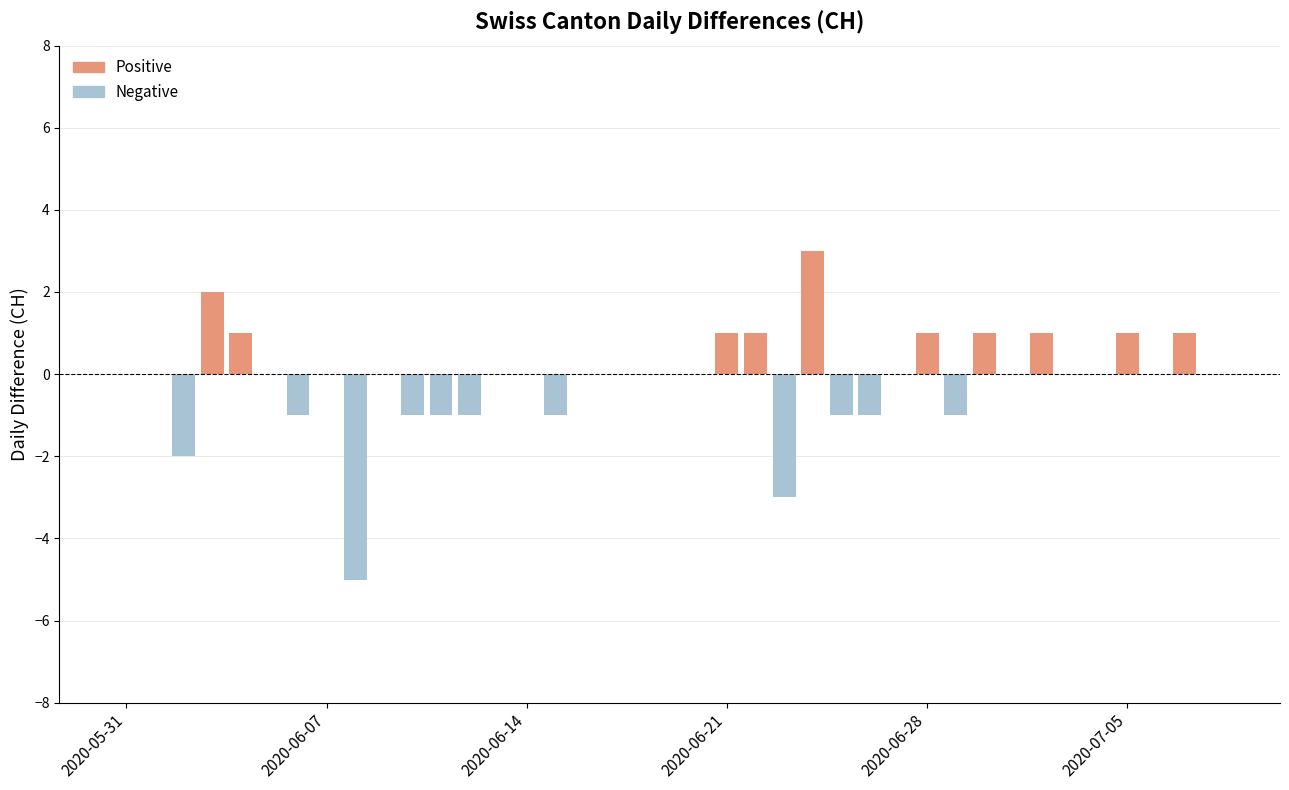

What are all the series names shown in the legend?

Positive, Negative